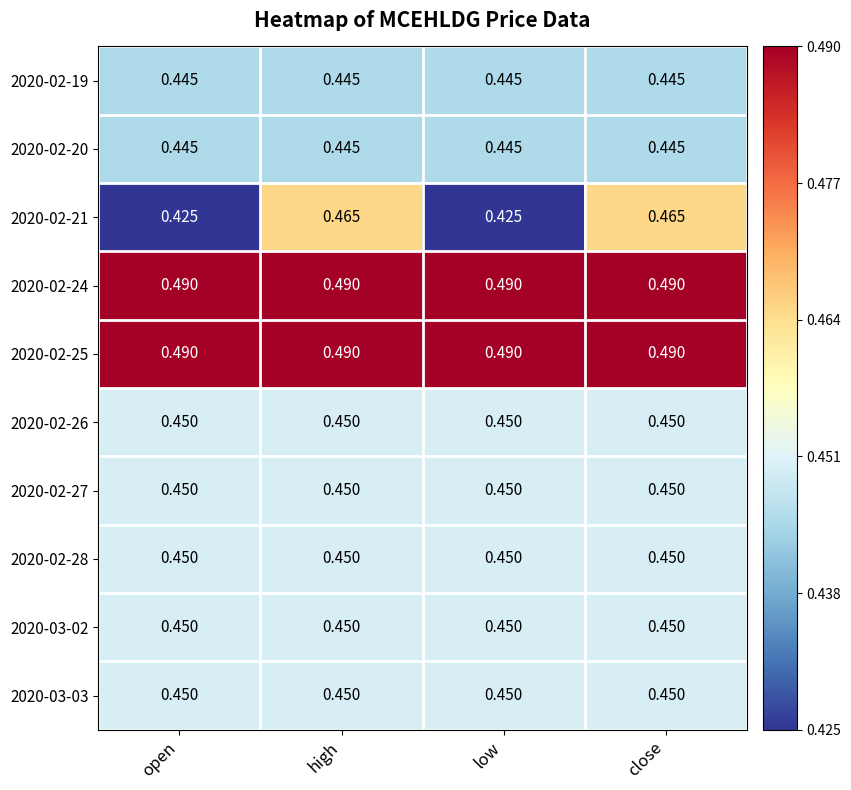

How many data points does each series have?

4